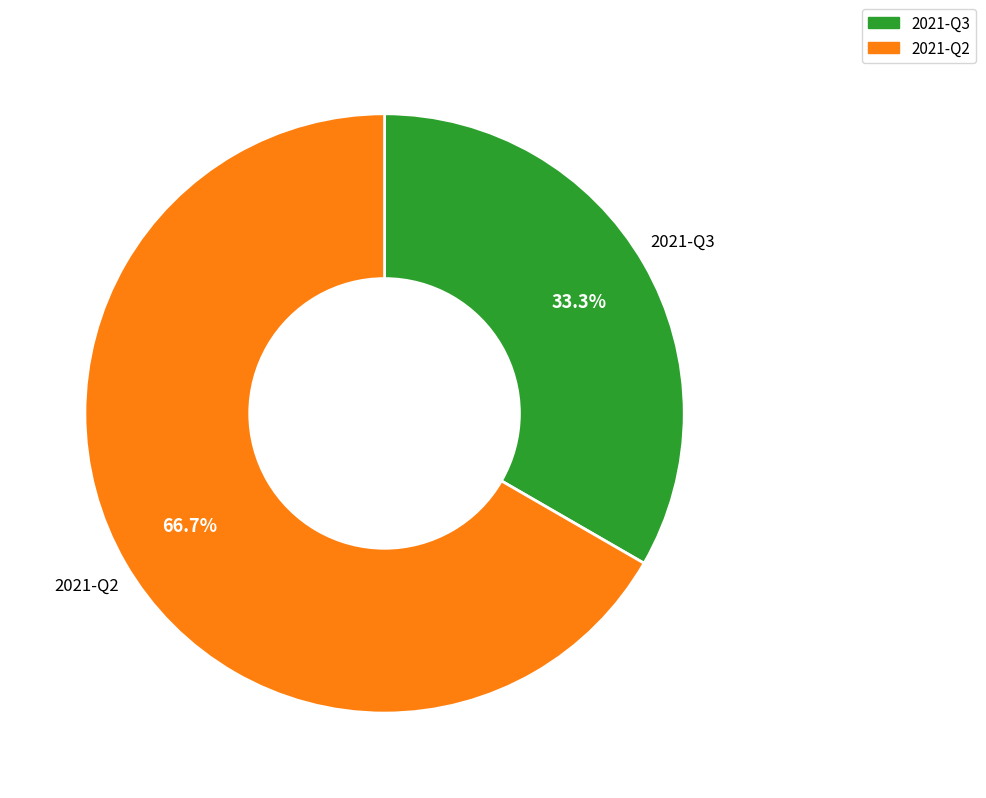

Which category accounts for the majority?

2021-Q2